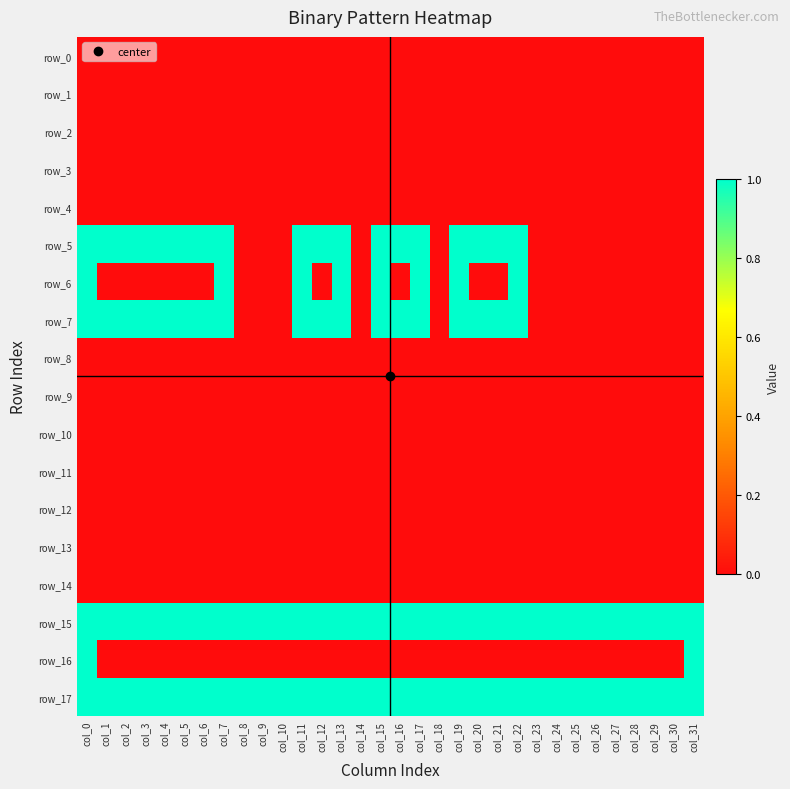

Reading left to right, transcribe all the data shown in this chart.

row_0: 0	0	0	0	0	0	0	0	0	0	0	0	0	0	0	0	0	0	0	0	0	0	0	0	0	0	0	0	0	0	0	0
row_1: 0	0	0	0	0	0	0	0	0	0	0	0	0	0	0	0	0	0	0	0	0	0	0	0	0	0	0	0	0	0	0	0
row_2: 0	0	0	0	0	0	0	0	0	0	0	0	0	0	0	0	0	0	0	0	0	0	0	0	0	0	0	0	0	0	0	0
row_3: 0	0	0	0	0	0	0	0	0	0	0	0	0	0	0	0	0	0	0	0	0	0	0	0	0	0	0	0	0	0	0	0
row_4: 0	0	0	0	0	0	0	0	0	0	0	0	0	0	0	0	0	0	0	0	0	0	0	0	0	0	0	0	0	0	0	0
row_5: 1	1	1	1	1	1	1	1	0	0	0	1	1	1	0	1	1	1	0	1	1	1	1	0	0	0	0	0	0	0	0	0
row_6: 1	0	0	0	0	0	0	1	0	0	0	1	0	1	0	1	0	1	0	1	0	0	1	0	0	0	0	0	0	0	0	0
row_7: 1	1	1	1	1	1	1	1	0	0	0	1	1	1	0	1	1	1	0	1	1	1	1	0	0	0	0	0	0	0	0	0
row_8: 0	0	0	0	0	0	0	0	0	0	0	0	0	0	0	0	0	0	0	0	0	0	0	0	0	0	0	0	0	0	0	0
row_9: 0	0	0	0	0	0	0	0	0	0	0	0	0	0	0	0	0	0	0	0	0	0	0	0	0	0	0	0	0	0	0	0
row_10: 0	0	0	0	0	0	0	0	0	0	0	0	0	0	0	0	0	0	0	0	0	0	0	0	0	0	0	0	0	0	0	0
row_11: 0	0	0	0	0	0	0	0	0	0	0	0	0	0	0	0	0	0	0	0	0	0	0	0	0	0	0	0	0	0	0	0
row_12: 0	0	0	0	0	0	0	0	0	0	0	0	0	0	0	0	0	0	0	0	0	0	0	0	0	0	0	0	0	0	0	0
row_13: 0	0	0	0	0	0	0	0	0	0	0	0	0	0	0	0	0	0	0	0	0	0	0	0	0	0	0	0	0	0	0	0
row_14: 0	0	0	0	0	0	0	0	0	0	0	0	0	0	0	0	0	0	0	0	0	0	0	0	0	0	0	0	0	0	0	0
row_15: 1	1	1	1	1	1	1	1	1	1	1	1	1	1	1	1	1	1	1	1	1	1	1	1	1	1	1	1	1	1	1	1
row_16: 1	0	0	0	0	0	0	0	0	0	0	0	0	0	0	0	0	0	0	0	0	0	0	0	0	0	0	0	0	0	0	1
row_17: 1	1	1	1	1	1	1	1	1	1	1	1	1	1	1	1	1	1	1	1	1	1	1	1	1	1	1	1	1	1	1	1